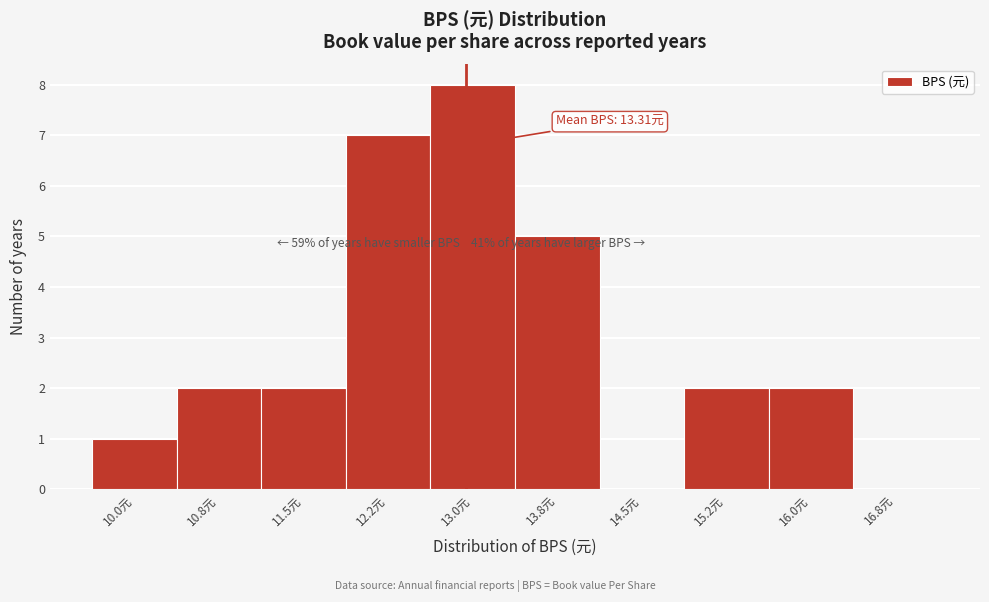

Reading left to right, transcribe all the data shown in this chart.

10.0元=1	10.8元=2	11.5元=2	12.2元=7	13.0元=8	13.8元=5	14.5元=0	15.2元=2	16.0元=2	16.8元=0